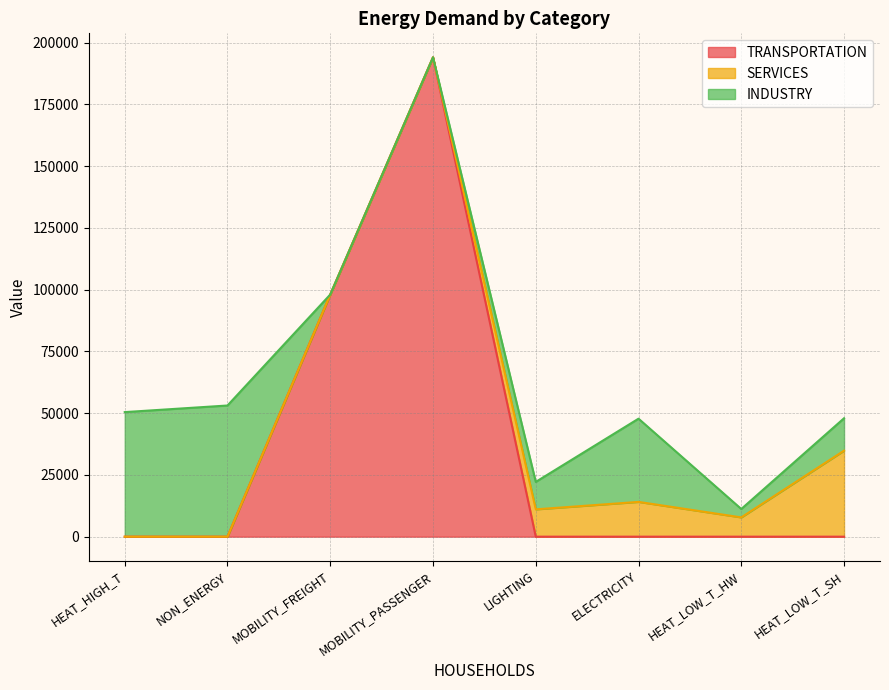

True or false: SERVICES and TRANSPORTATION cross at least once.

True